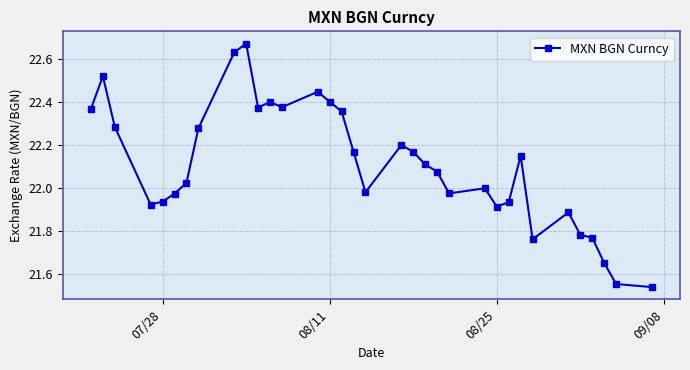

True or false: there are more than 1 points higher than both neighbors.

True